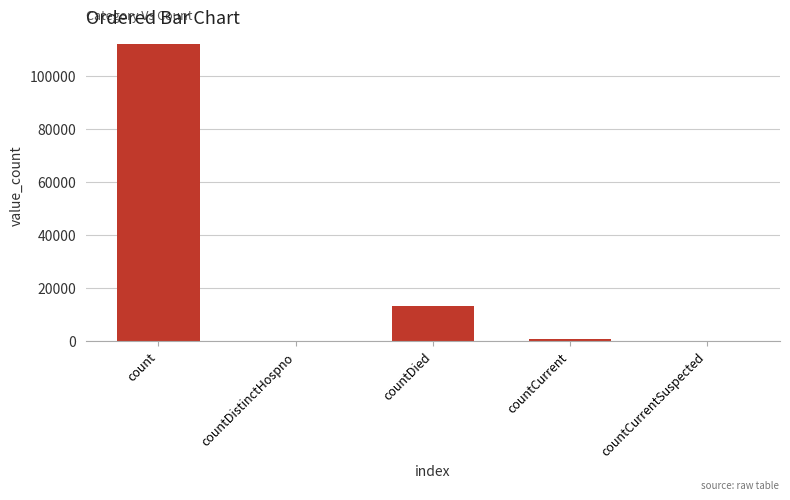

The chart shows a value of 13142 at countDied. True or false?

True